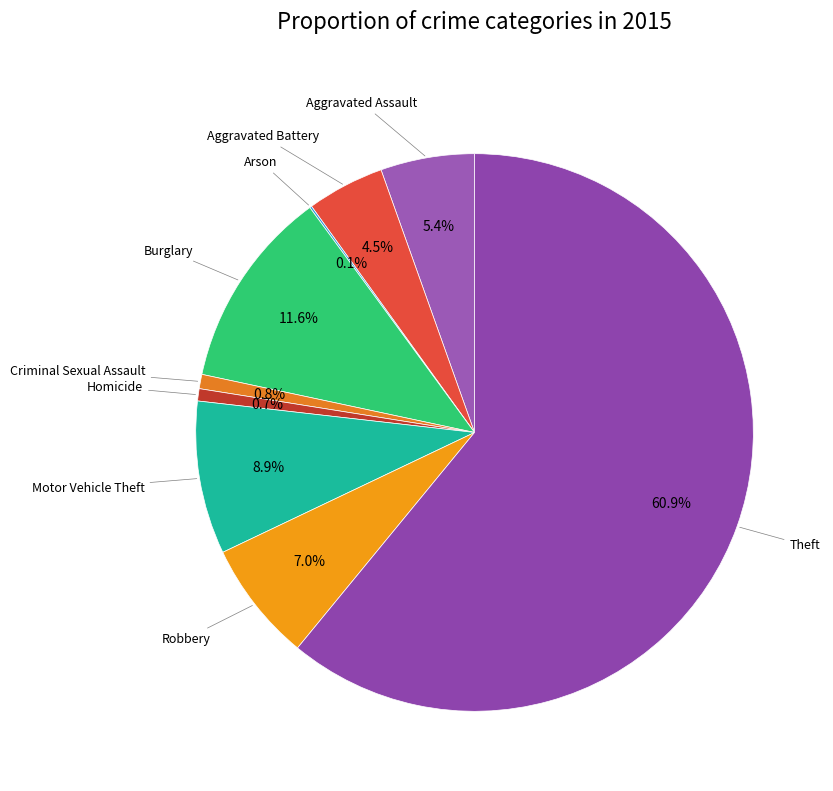

How many segments does this pie chart have?

9